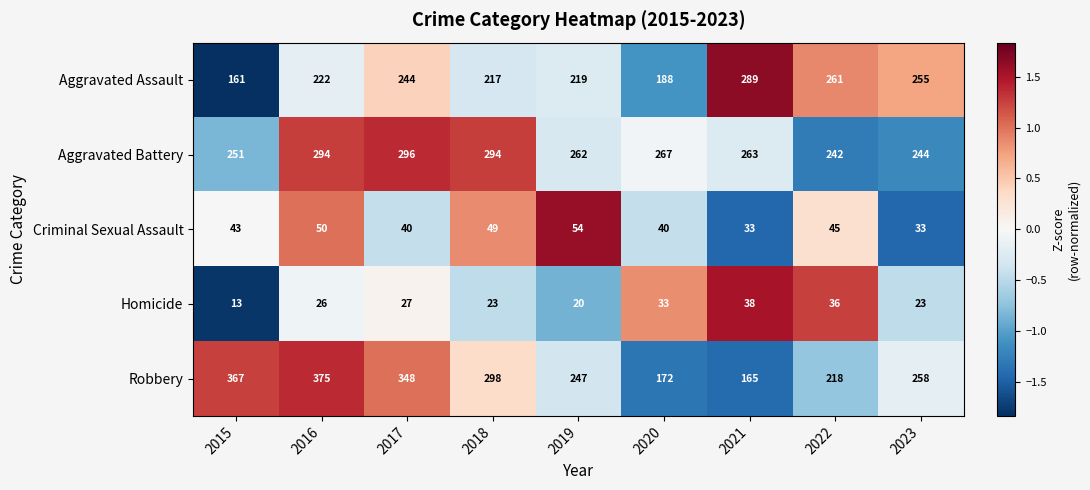

Which series has the largest range (max minus min)?

Robbery